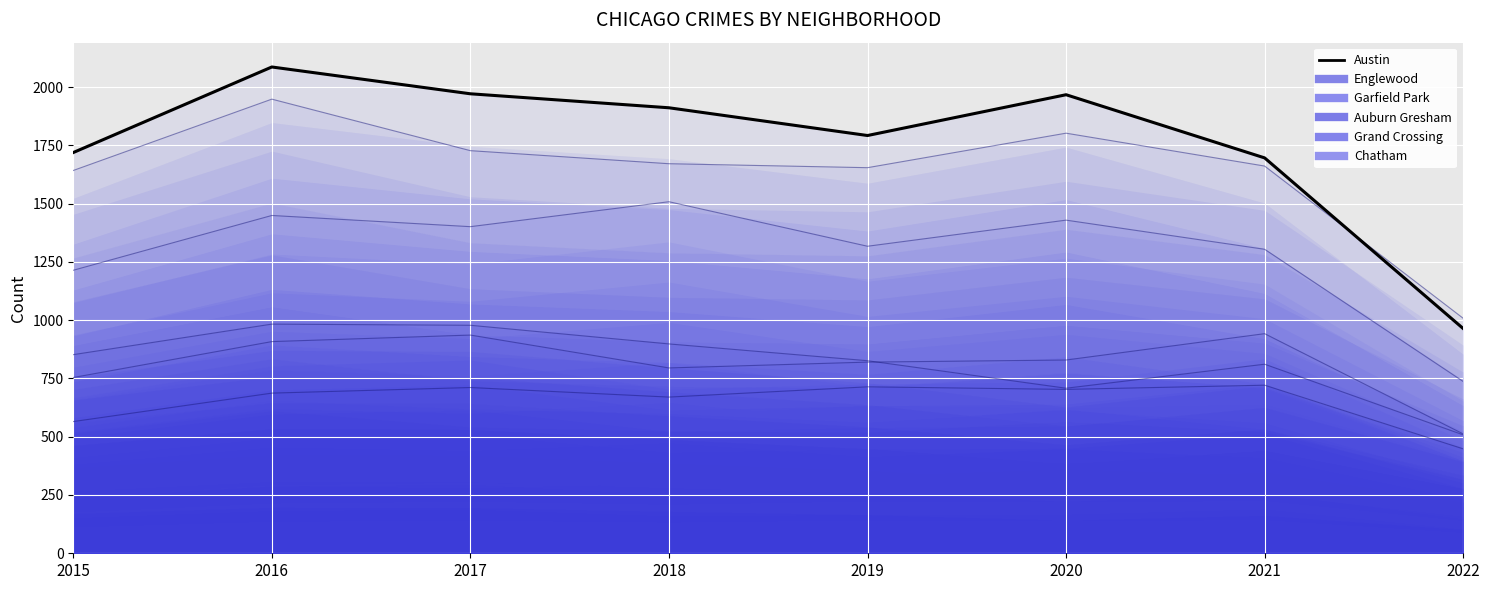

At which category does the data reach its first local valley?

2019